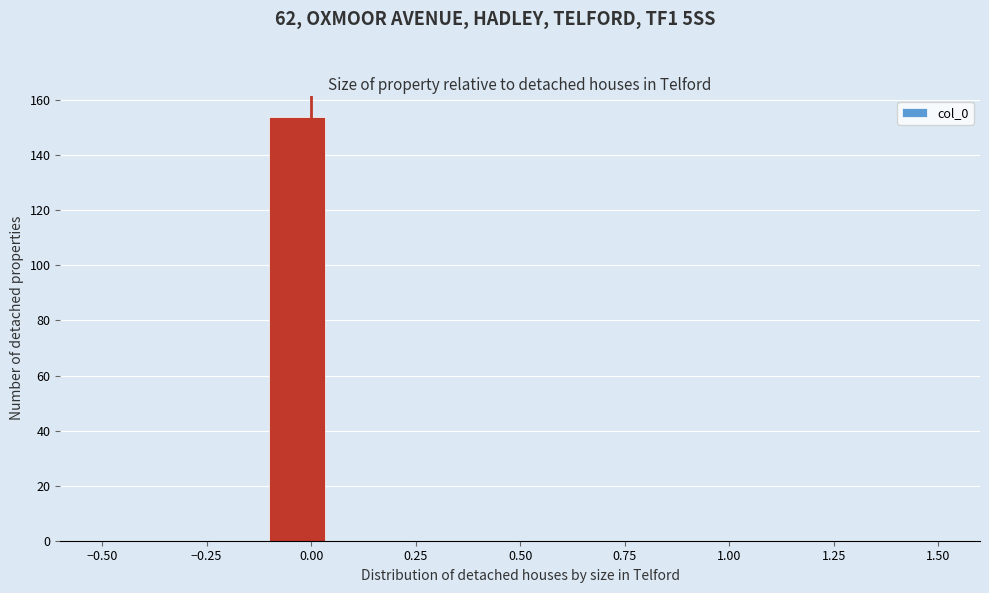

Around what value on the x-axis is the tallest bar? Give the approximate position of its centre, as read against the axis.

-0.05